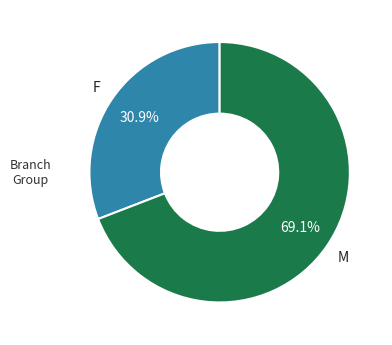

Rank the categories by value from lowest to highest.

F, M